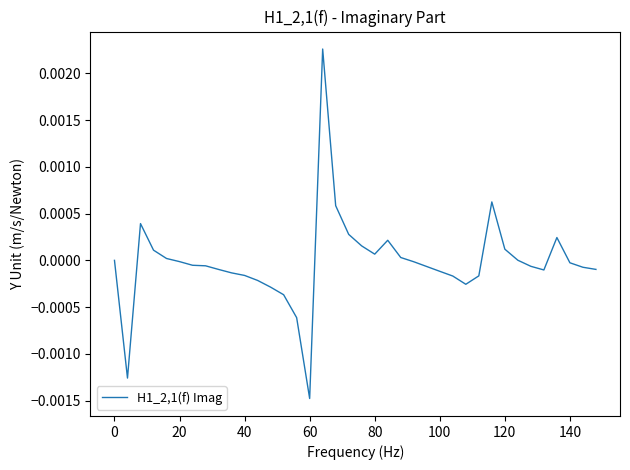

Which label corresponds to the smallest value in the chart?

60